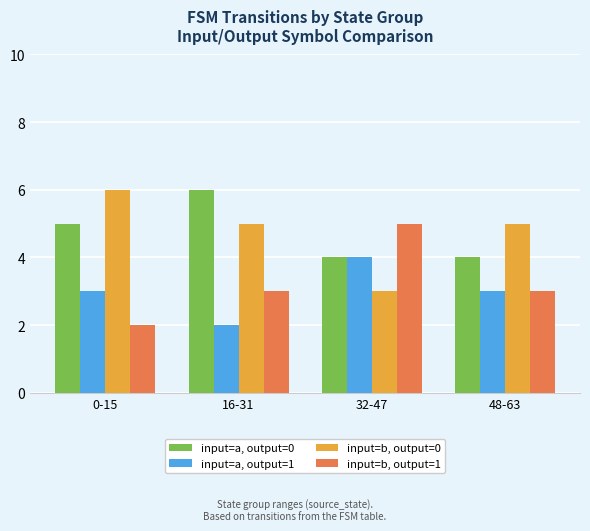

Is the value of input=a, output=1 at 48-63 greater than the value of input=a, output=0 at 32-47?

No